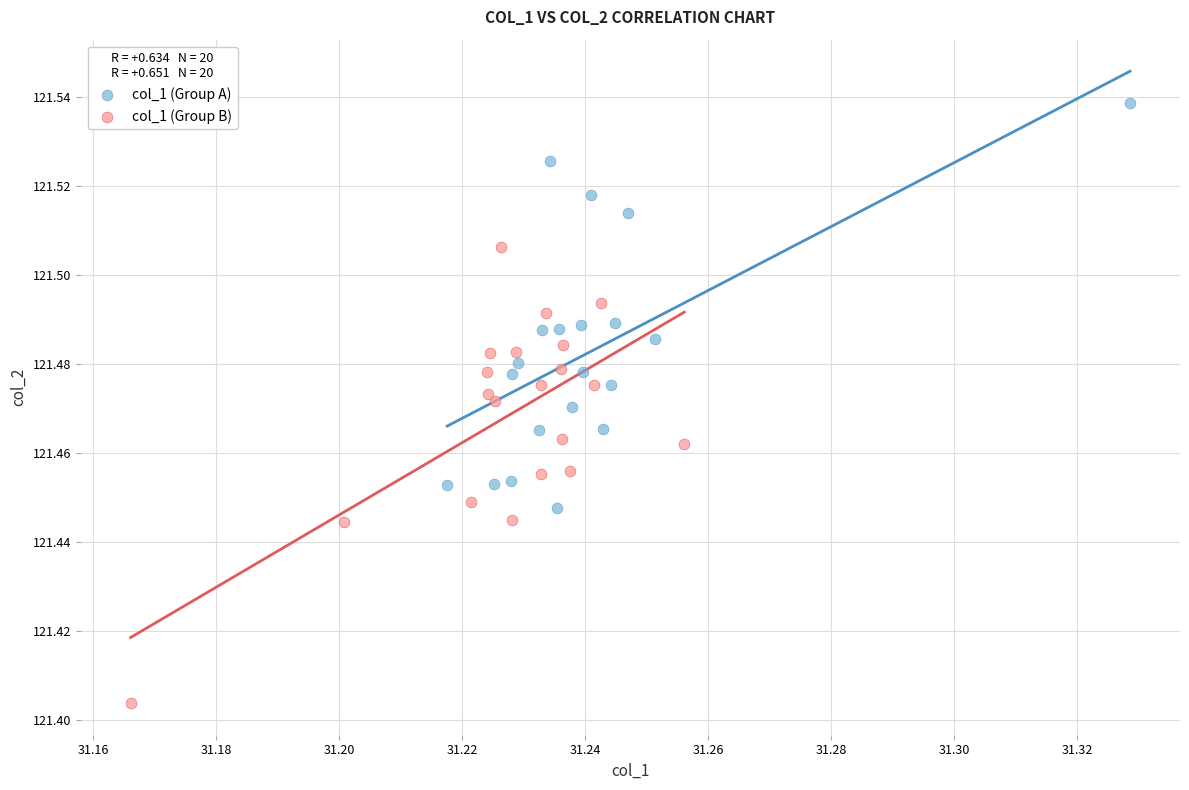

Which series contains the highest Y value?

col_1 (Group A)